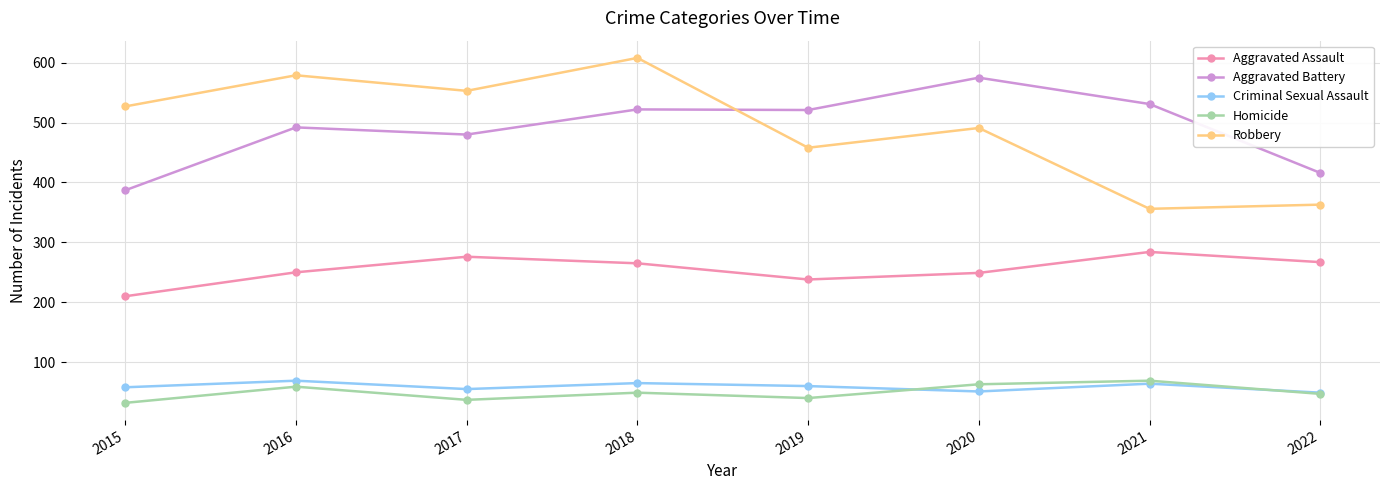

Which series has the largest range (max minus min)?

Robbery